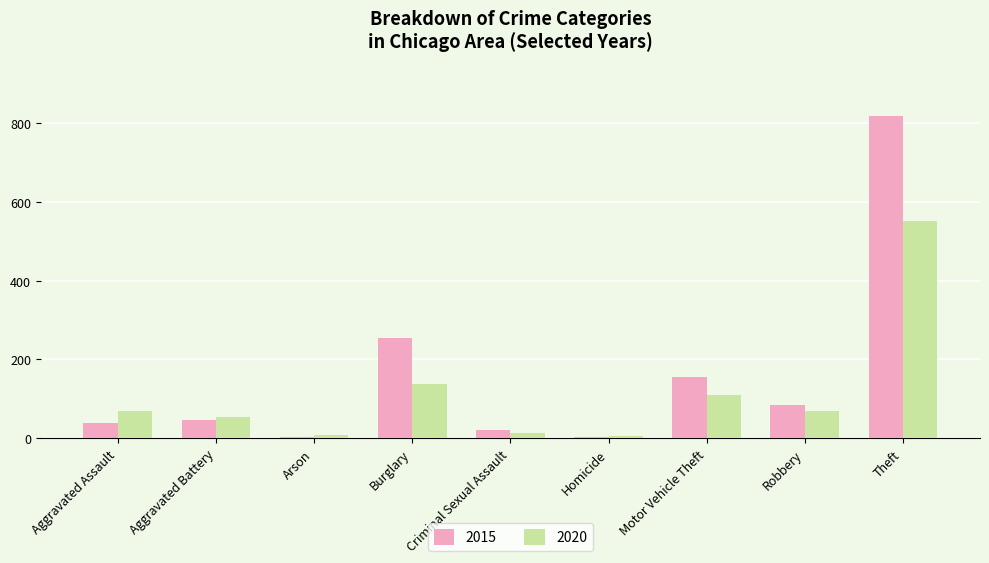

Does the chart contain stacked bars?

No